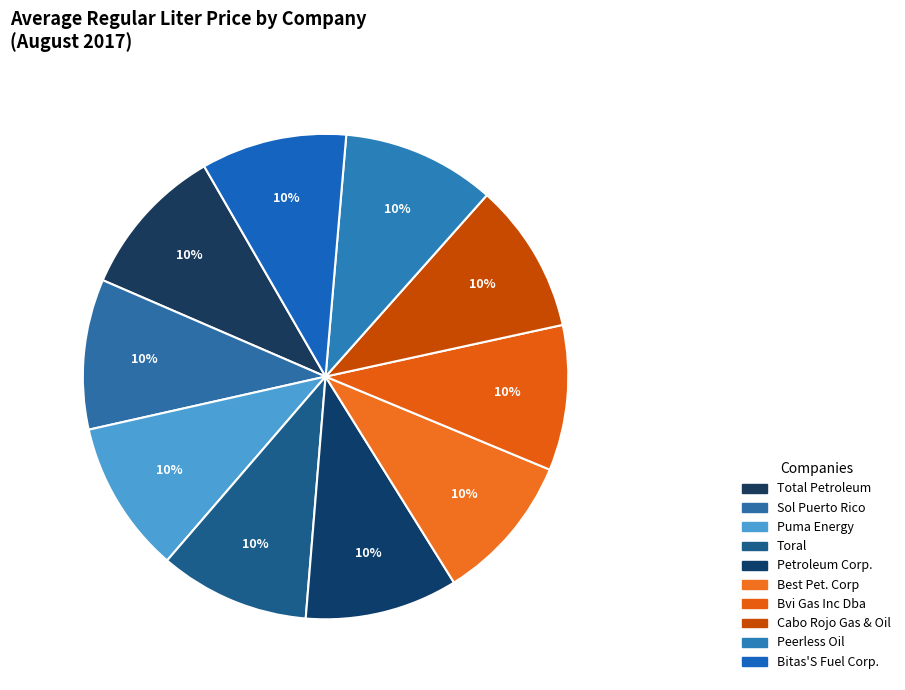

True or false: Toral accounts for 10% of the total.

True